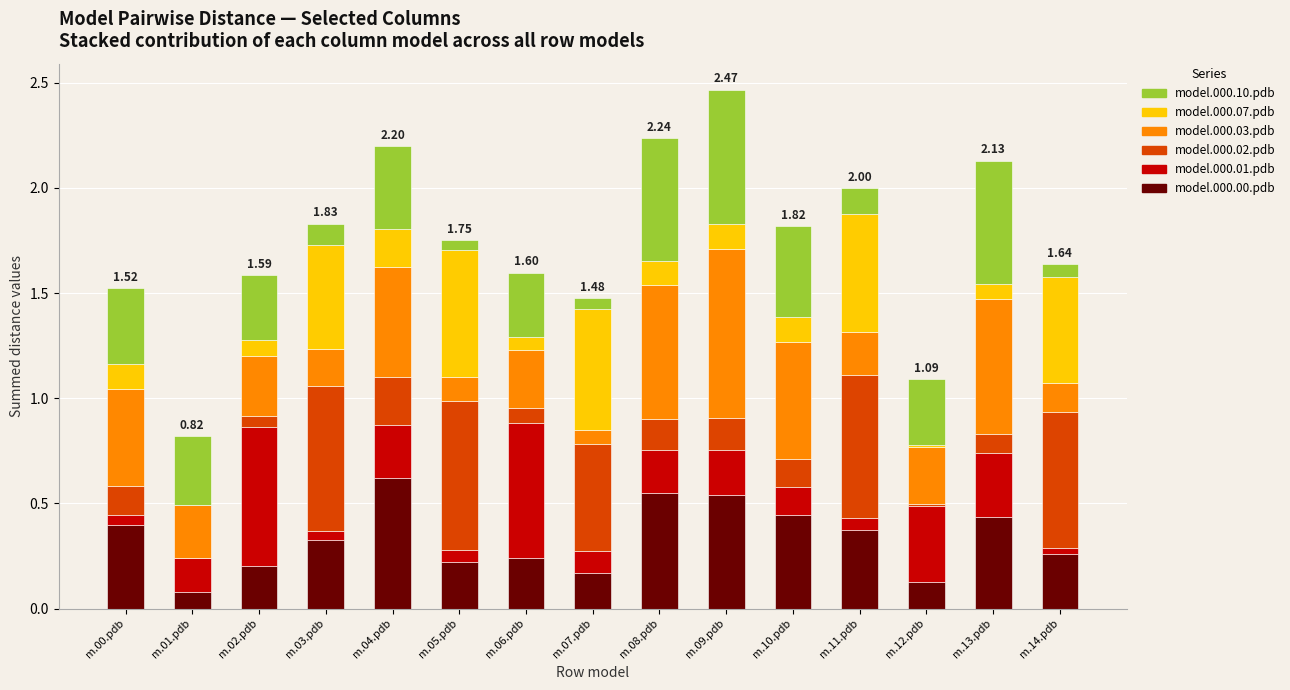

Is it true that model.000.02.pdb equals 0.4 at m.05.pdb?

False